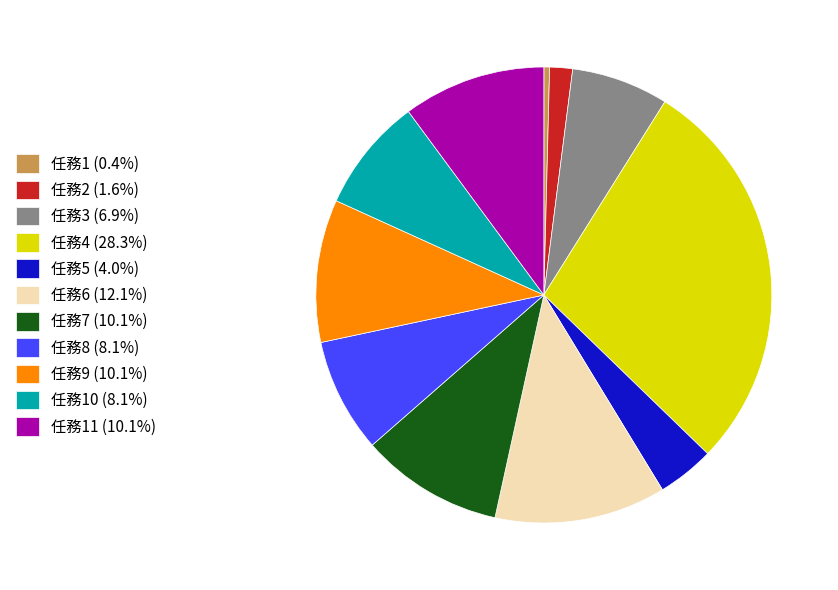

What is the ratio of the value at 任務6 (12.1%) to the value at 任務5 (4.0%)?

3.0